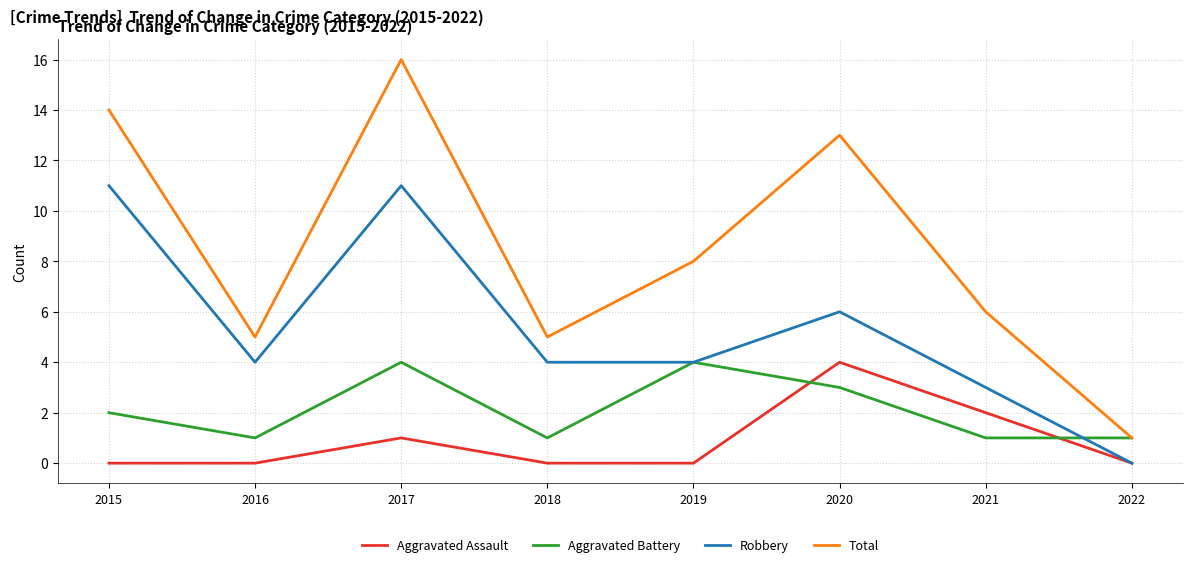

True or false: Robbery and Aggravated Battery intersect in this chart.

True